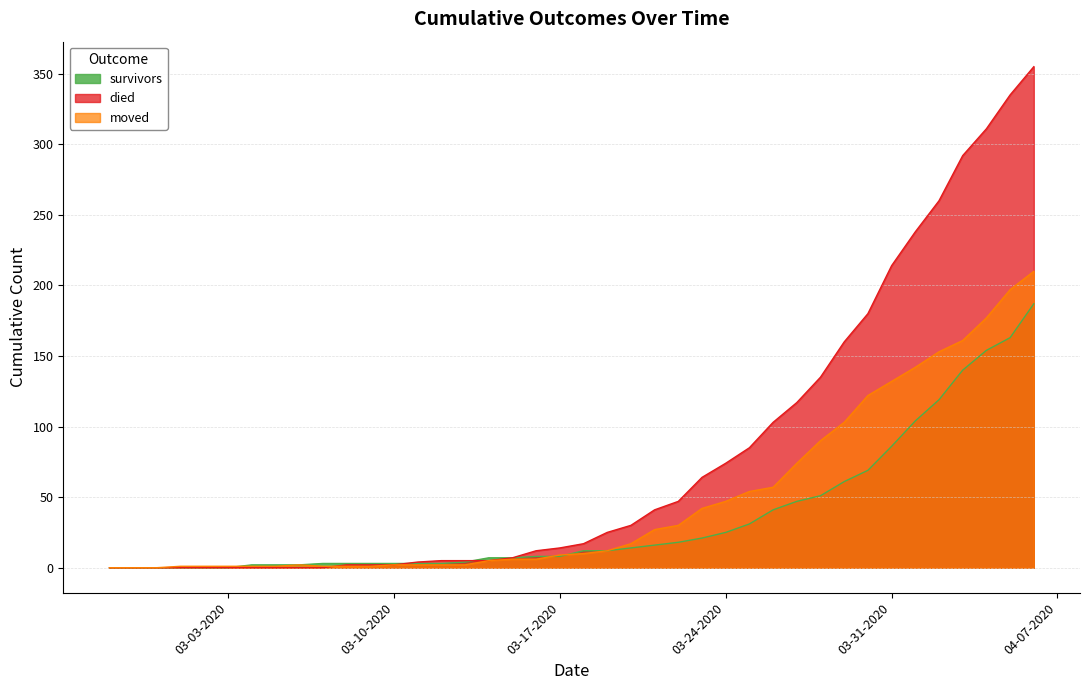

List the series in order of their peak value, highest first.

died, moved, survivors